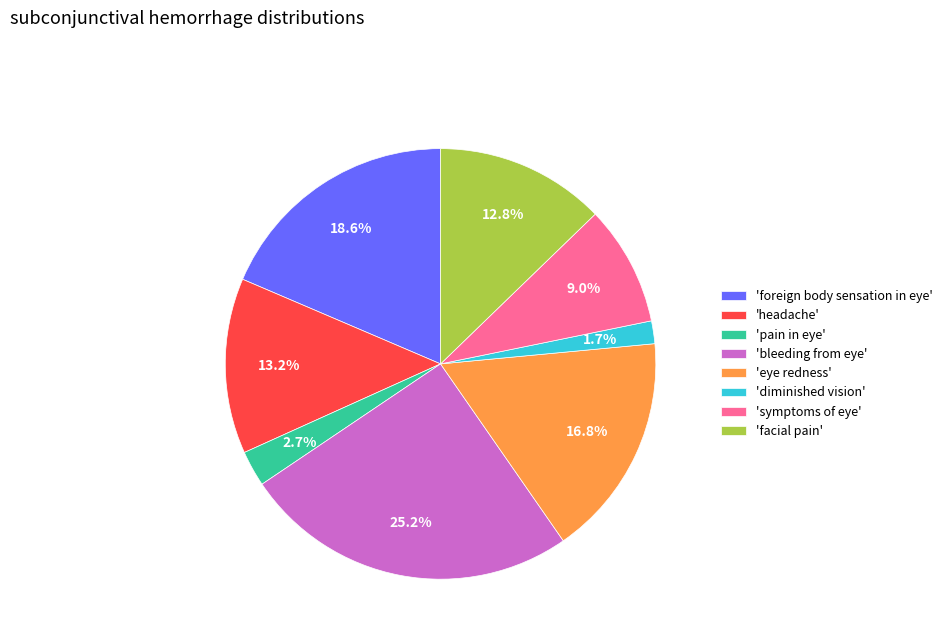

To the nearest percent, what is the difference between the largest and smallest slice percentages?

24%